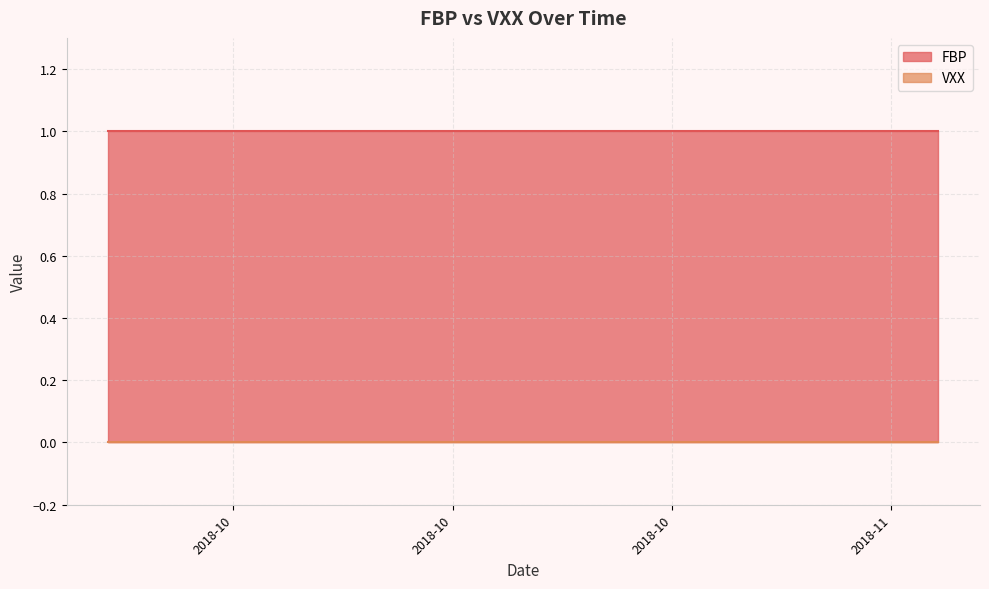

At which category does the chart reach its peak across all series?

2018-09-24